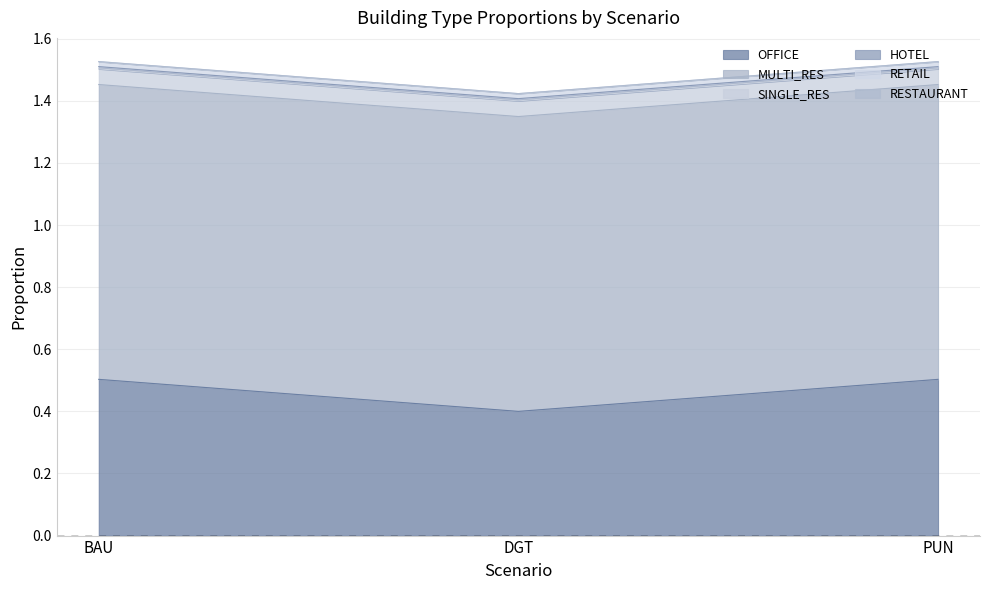

What position from the right is DGT?

2